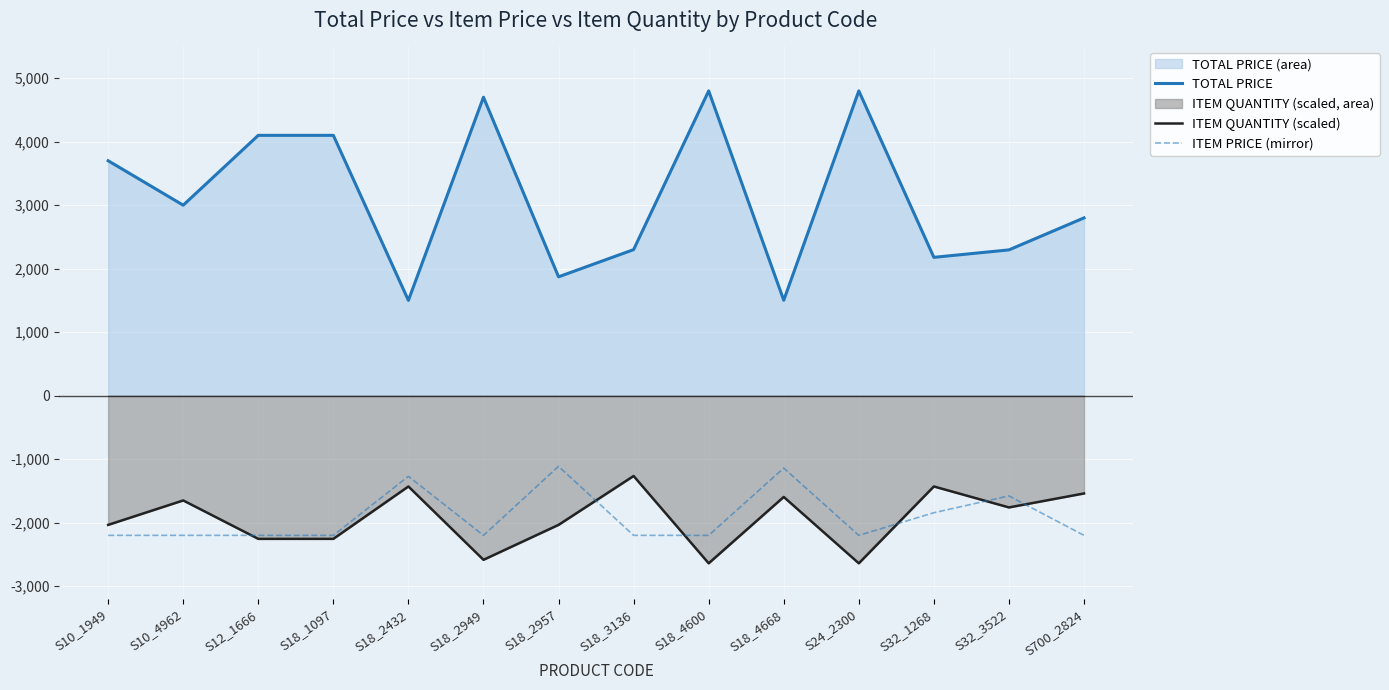

What are all the series names shown in the legend?

TOTAL PRICE, ITEM QUANTITY (scaled), ITEM PRICE (mirror)